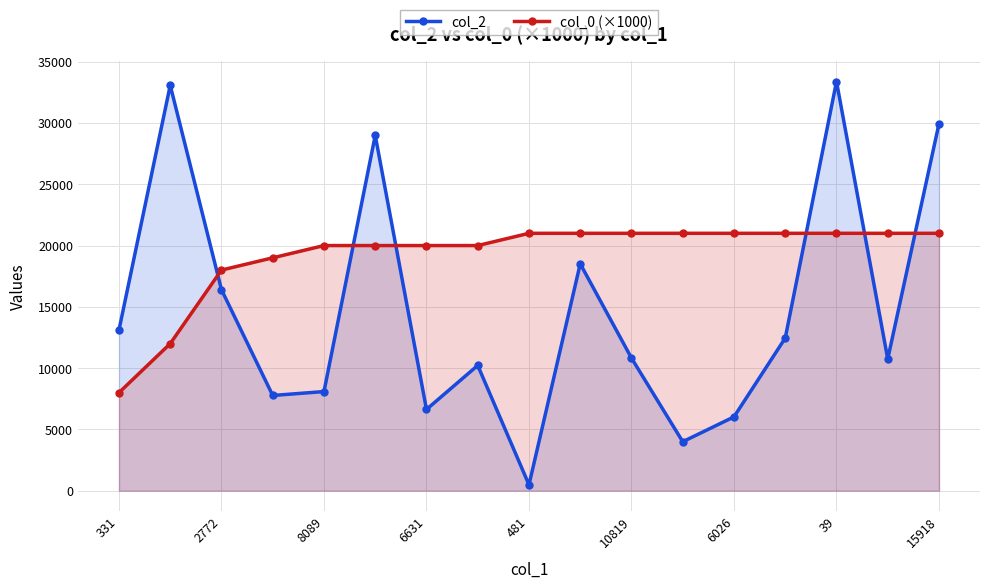

How many lines are shown in the chart?

2